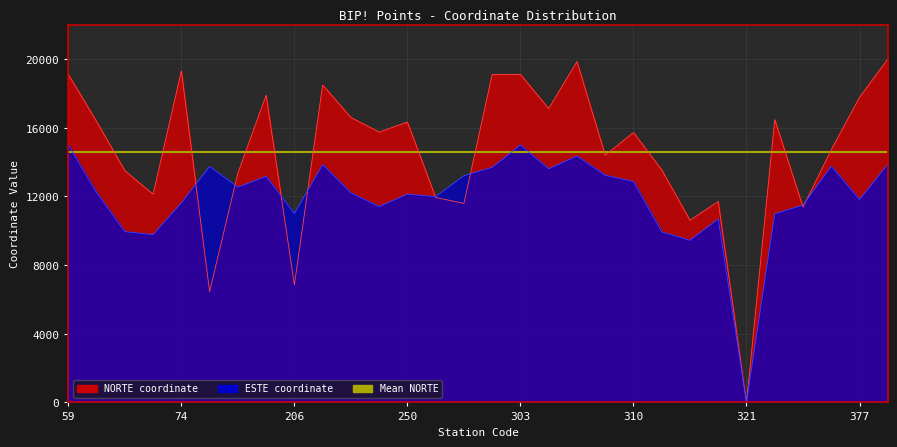

Which label corresponds to the largest value in the chart?

383